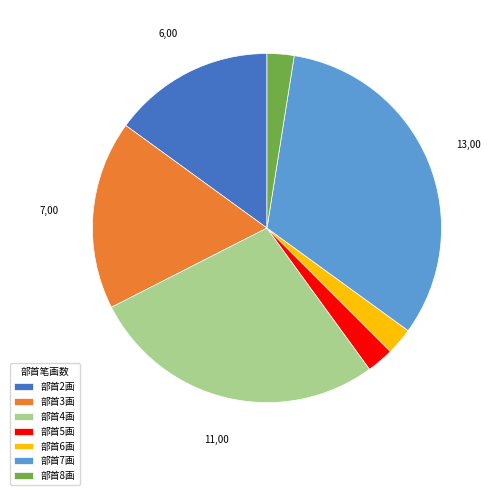

Is the sum of 部首3画 and 部首5画 greater than half?

No